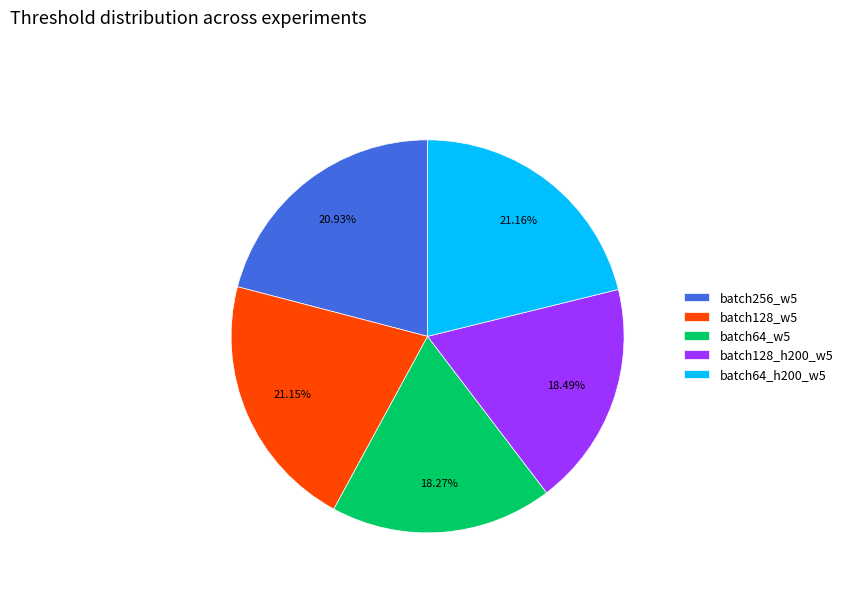

How many slices are in this pie chart?

5